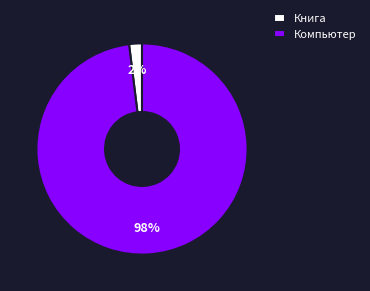

How many slices are in this pie chart?

2